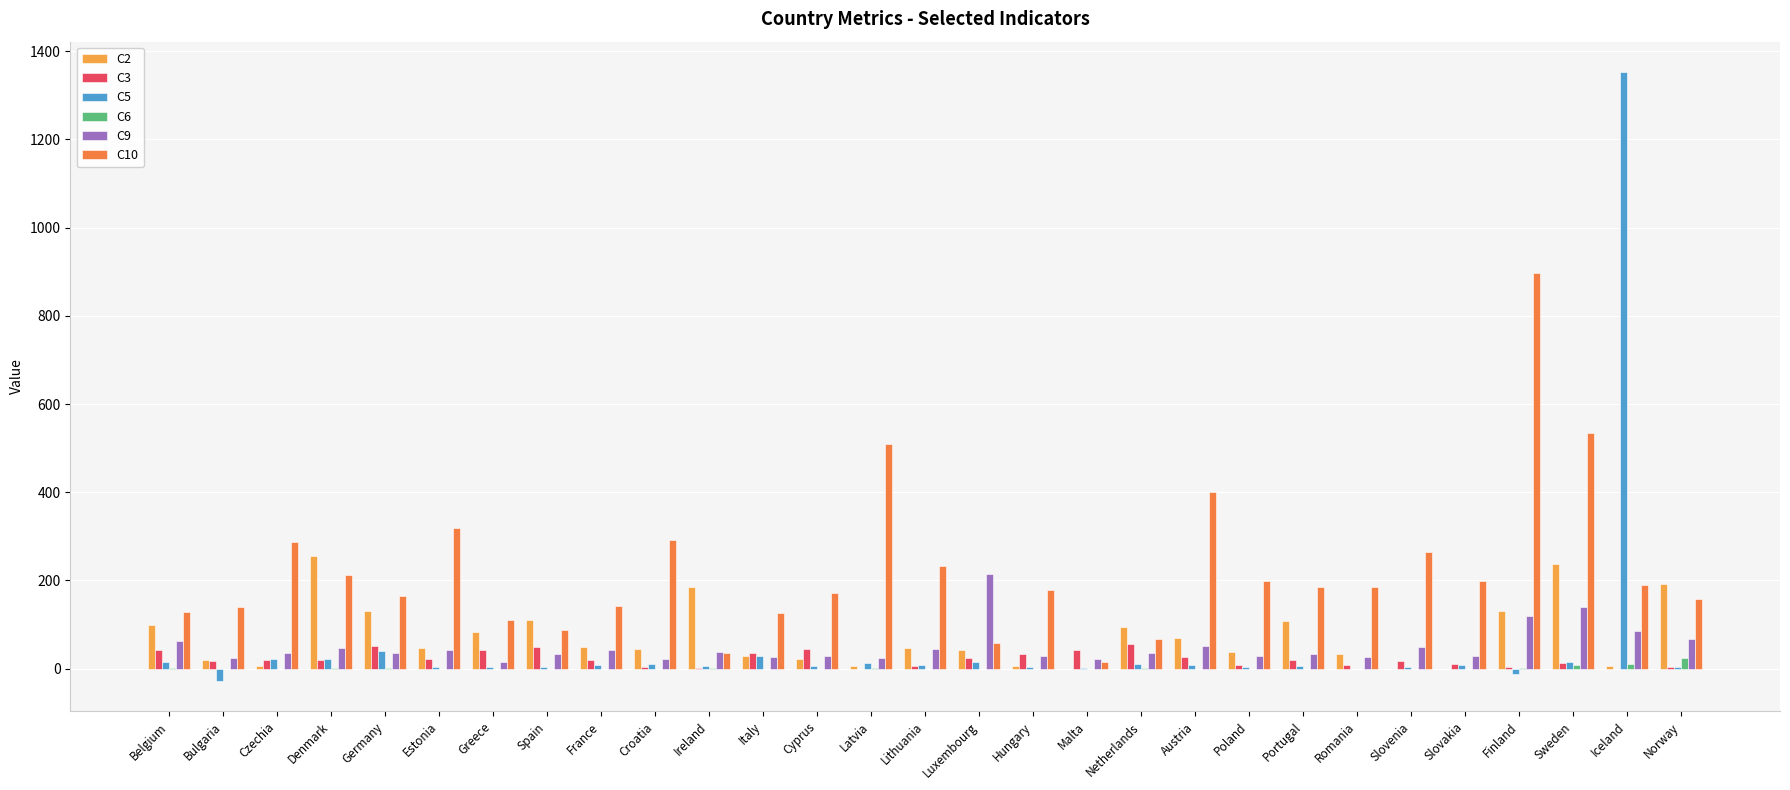

Where does the C9 series first go above 36?

Belgium